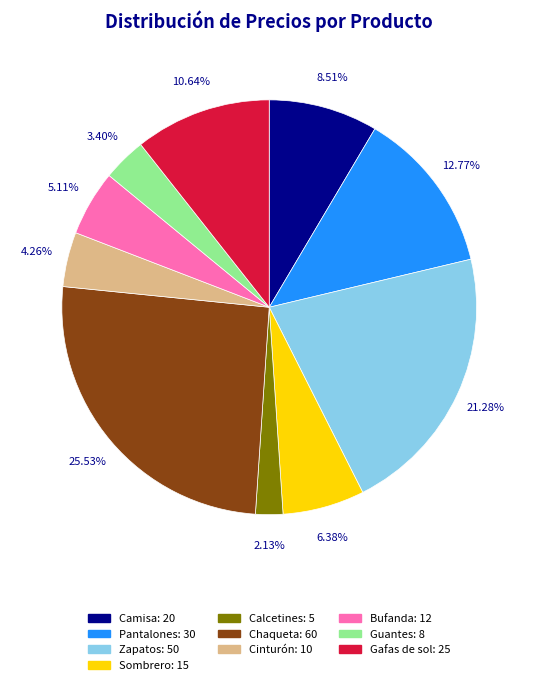

What percentage is the Camisa slice, to the nearest percent?

9%